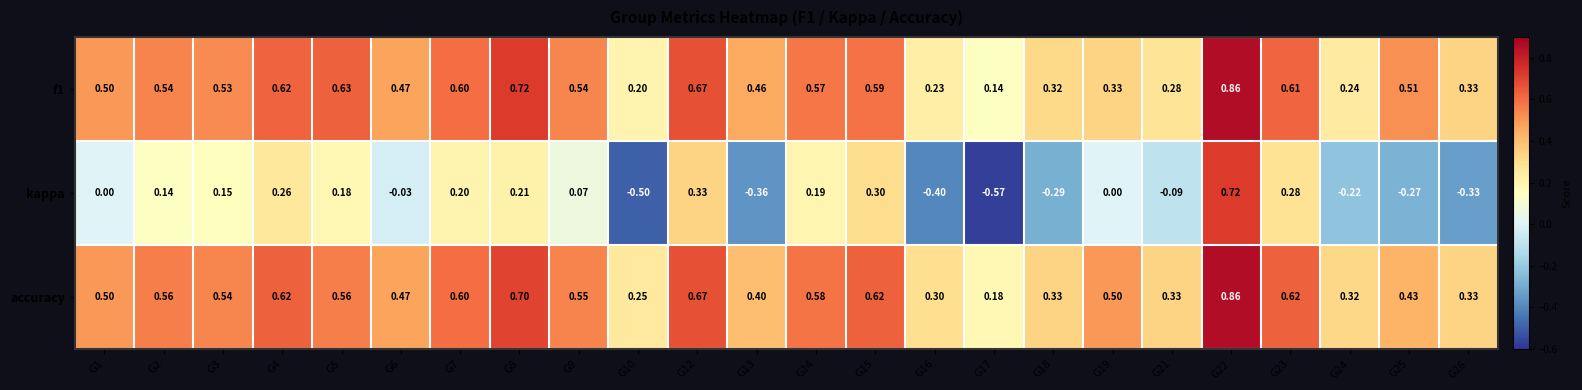

At G15, list the series in order from largest to smallest.

accuracy, f1, kappa